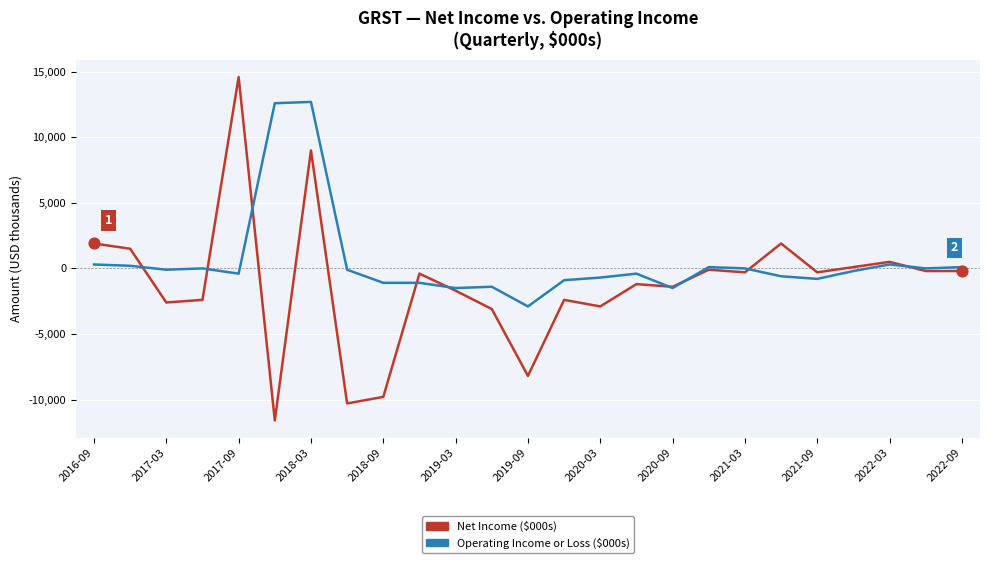

Which series has the largest total across all categories?

Operating Income or Loss ($000s)